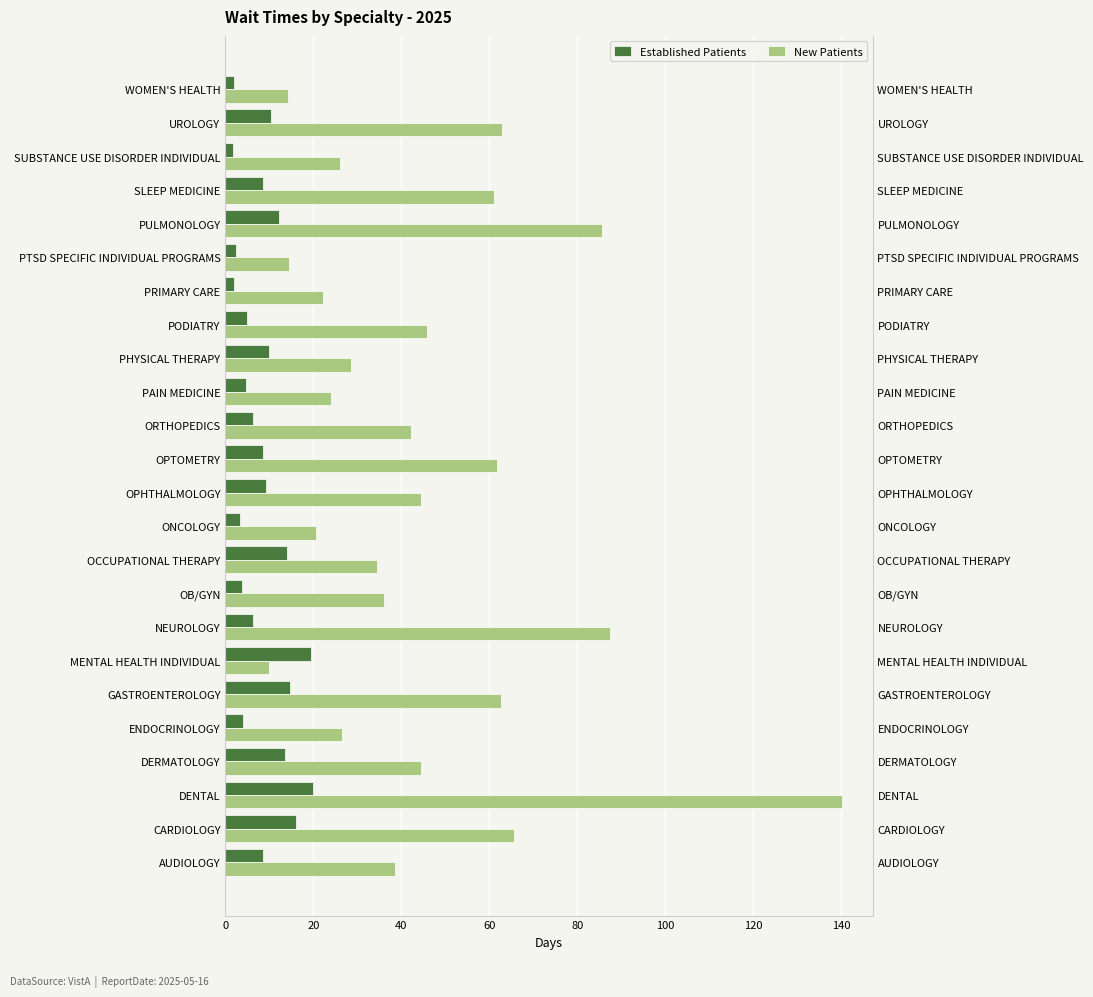

What is the maximum value shown in the chart?

140.1